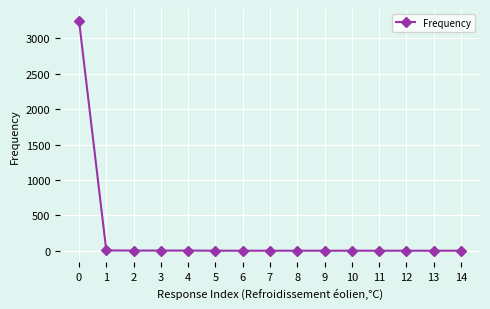

The chart shows a value of 3250 at 0. True or false?

True